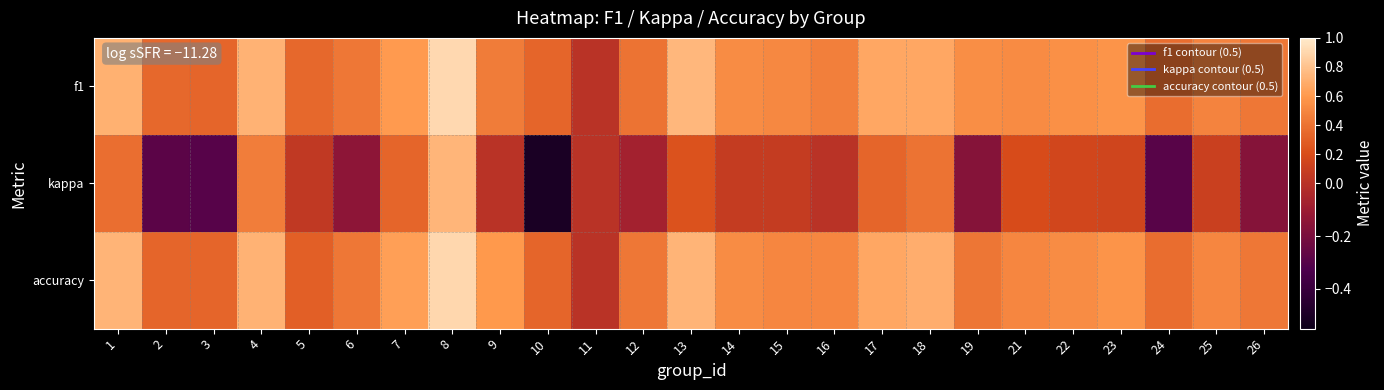

Between 10 and 15, which series saw the biggest shift?

kappa